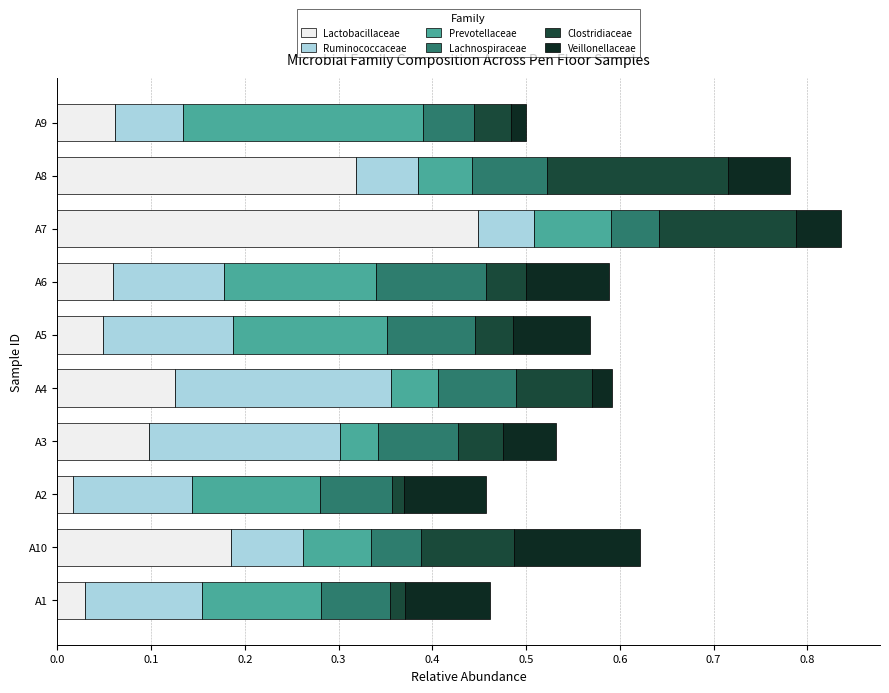

Reading right to left, extract all data points from this chart.

Lactobacillaceae: 0.1	0.3	0.4	0.1	0.0	0.1	0.1	0.0	0.2	0.0
Ruminococcaceae: 0.1	0.1	0.1	0.1	0.1	0.2	0.2	0.1	0.1	0.1
Prevotellaceae: 0.3	0.1	0.1	0.2	0.2	0.1	0.0	0.1	0.1	0.1
Lachnospiraceae: 0.1	0.1	0.1	0.1	0.1	0.1	0.1	0.1	0.1	0.1
Clostridiaceae: 0.0	0.2	0.1	0.0	0.0	0.1	0.0	0.0	0.1	0.0
Veillonellaceae: 0.0	0.1	0.0	0.1	0.1	0.0	0.1	0.1	0.1	0.1